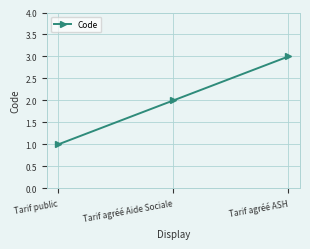

Does the chart display data point markers on the line(s)?

Yes